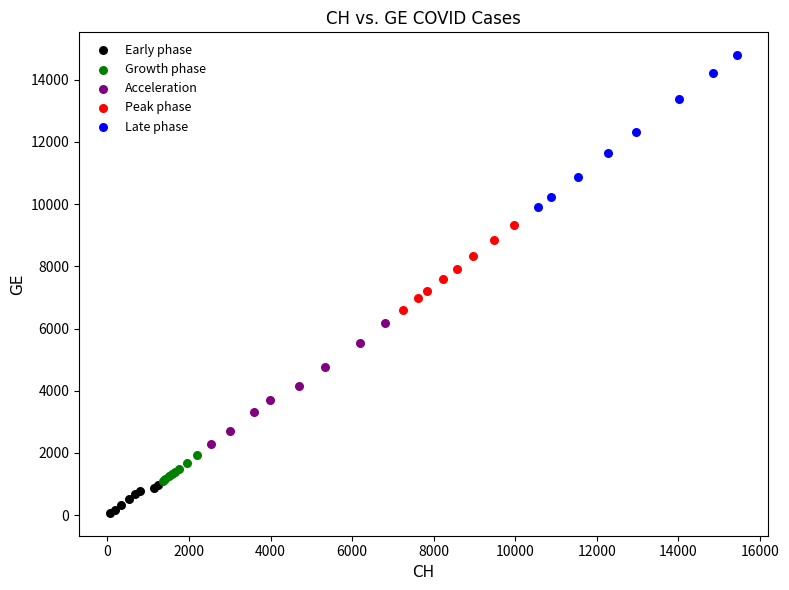

Which series has the largest Y range (max minus min)?

Late phase